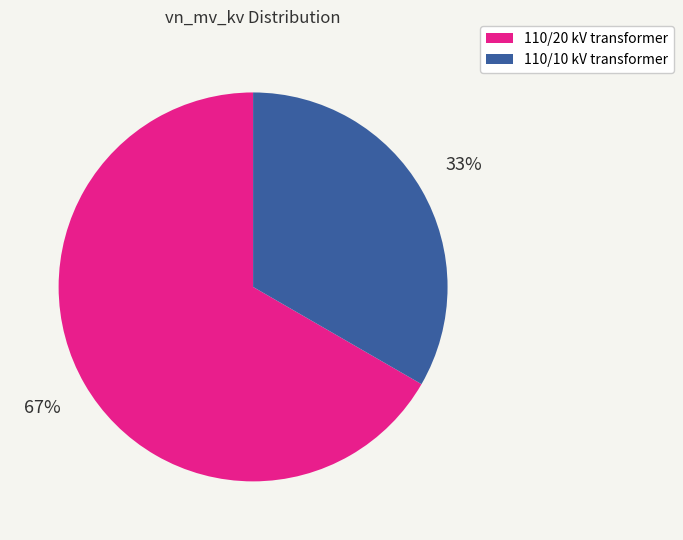

To the nearest percent, what is the average slice percentage?

50%